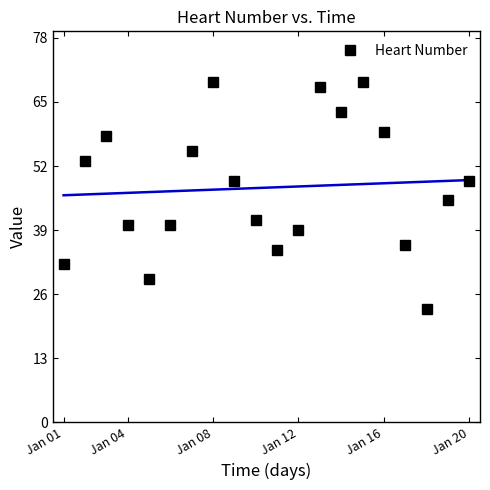

How many interior local valleys (lower than both neighbors) does the data have?

4